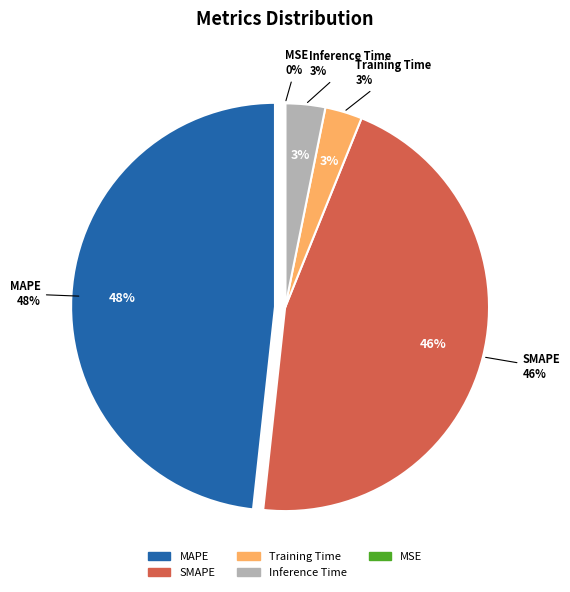

Which category has the biggest portion of the pie?

MAPE